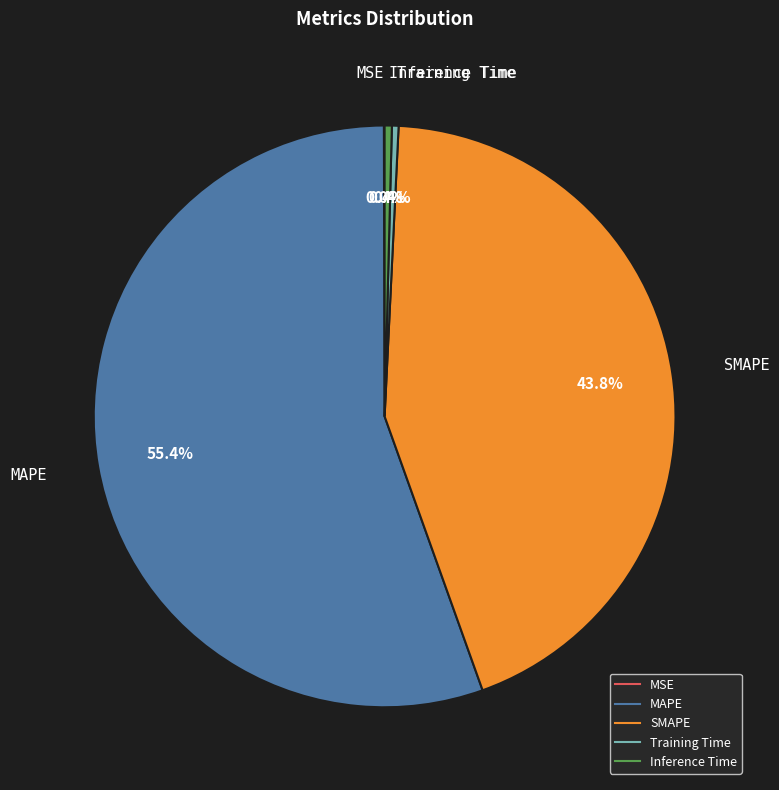

What is the total percentage of SMAPE and Inference Time?

44.2%